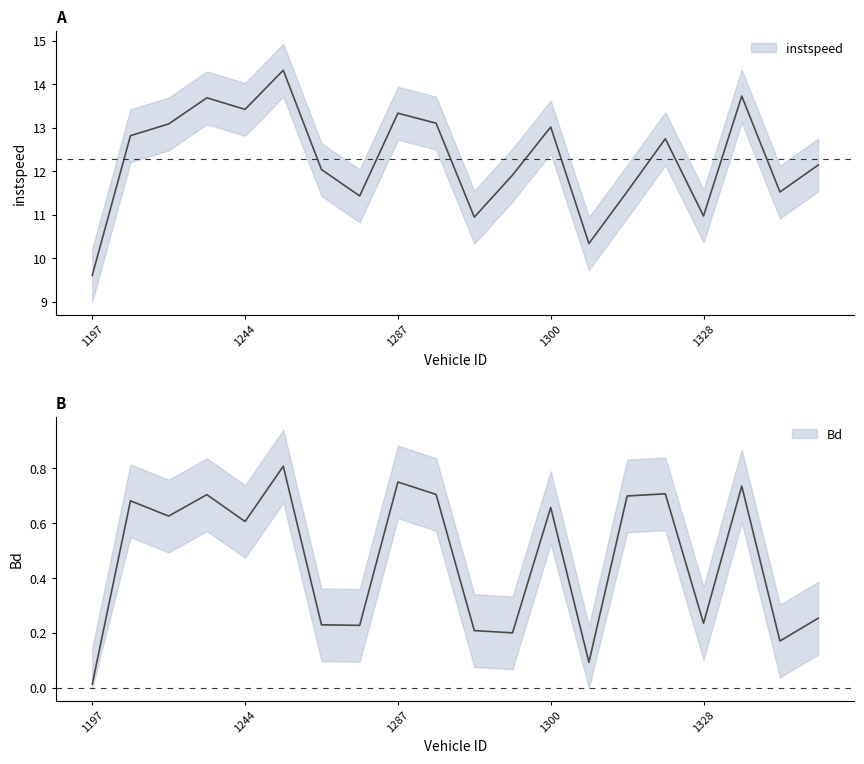

True or false: instspeed and Bd intersect in this chart.

False